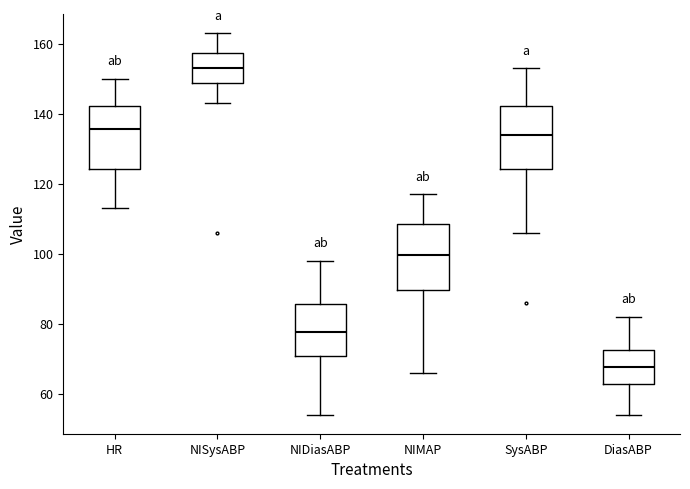

Reading left to right, transcribe this box plot: for each box, give where its median line is, the range the box spans, and where its two whiskers end, as read against the y-axis. The values are not printed on the chart, so give them approximately, as read against the axis.

HR: median 136, box 124 to 142, whiskers 114 to 150
NISysABP: median 154, box 148 to 158, whiskers 144 to 164
NIDiasABP: median 78, box 70 to 86, whiskers 54 to 98
NIMAP: median 100, box 90 to 108, whiskers 66 to 118
SysABP: median 134, box 124 to 142, whiskers 106 to 154
DiasABP: median 68, box 62 to 72, whiskers 54 to 82